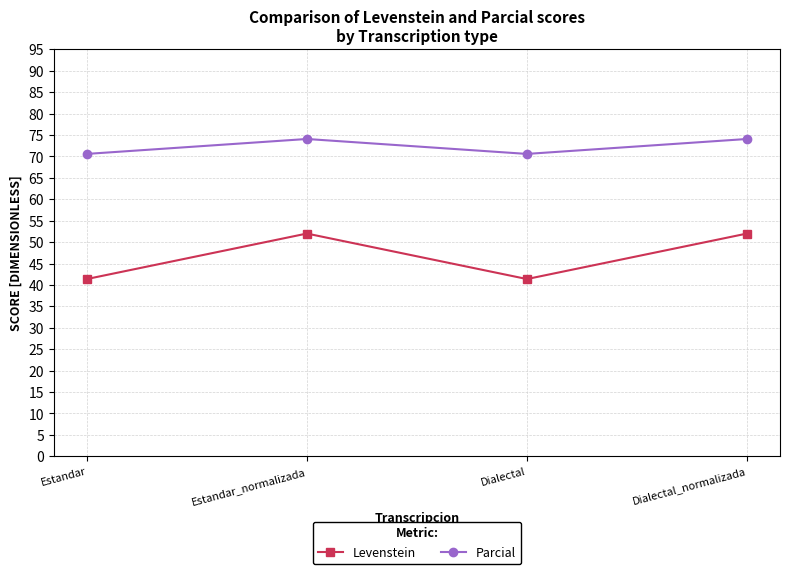

Does the chart display data point markers on the line(s)?

Yes